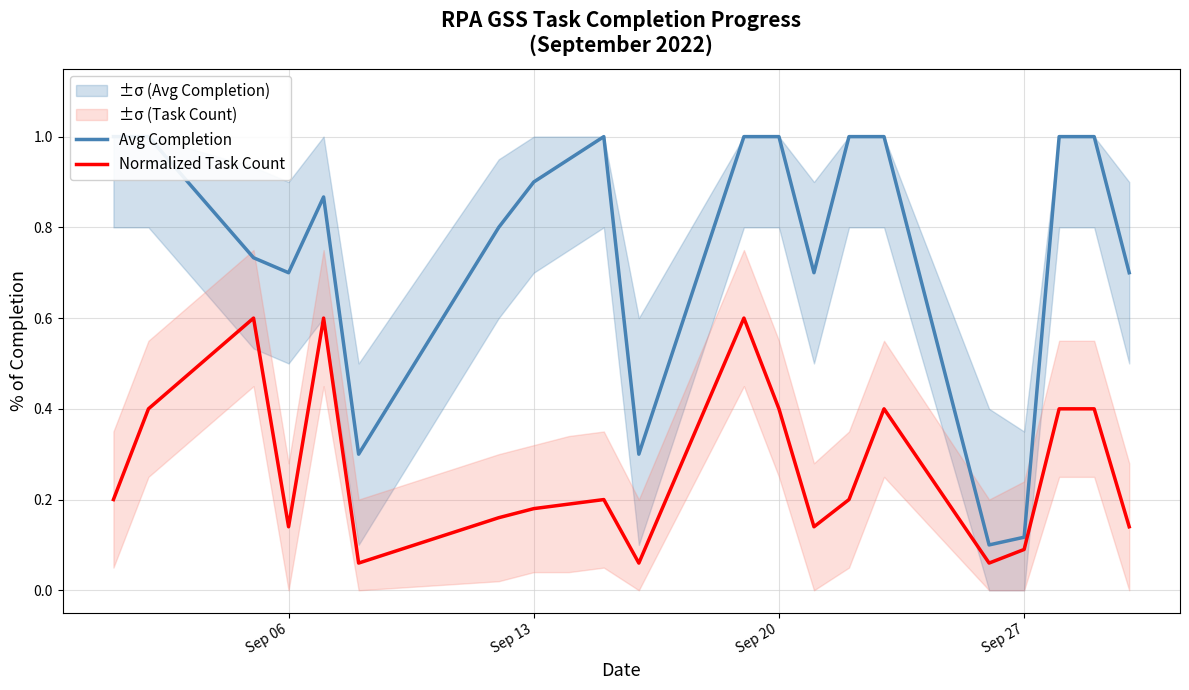

What is the difference between the second highest and second lowest values in the Normalized Task Count series?

0.5